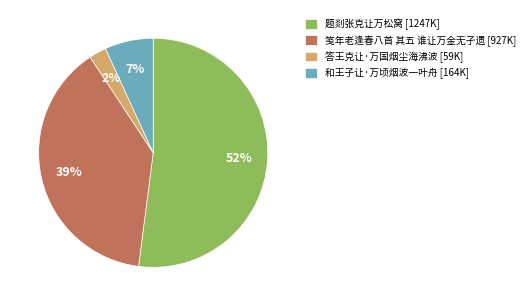

How many slices are in this pie chart?

4